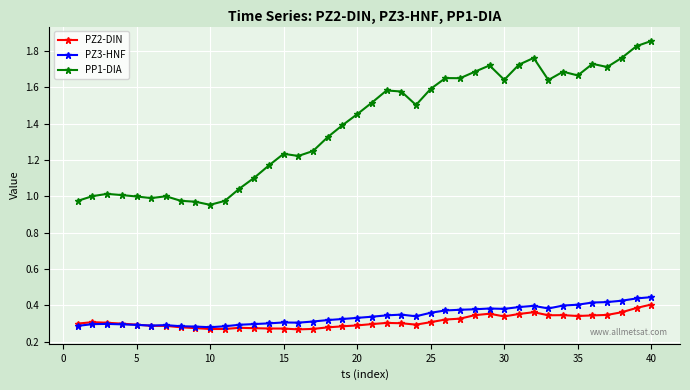

Which series has the largest range (max minus min)?

PP1-DIA